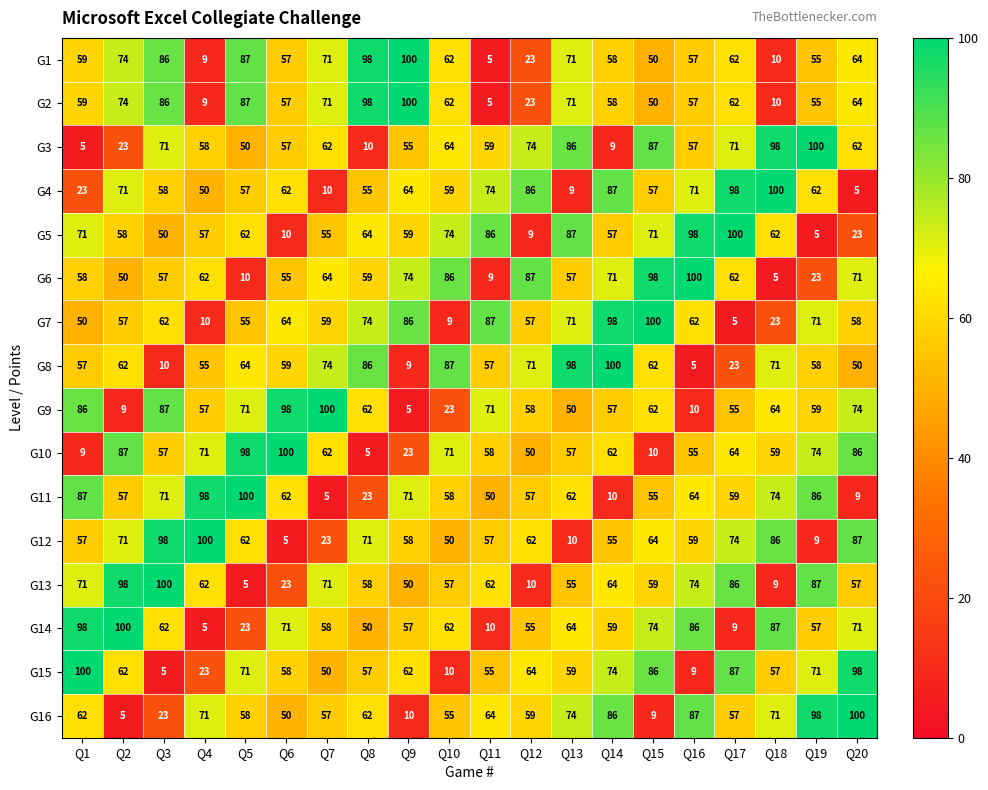

What is the highest value of the G9 series?

100